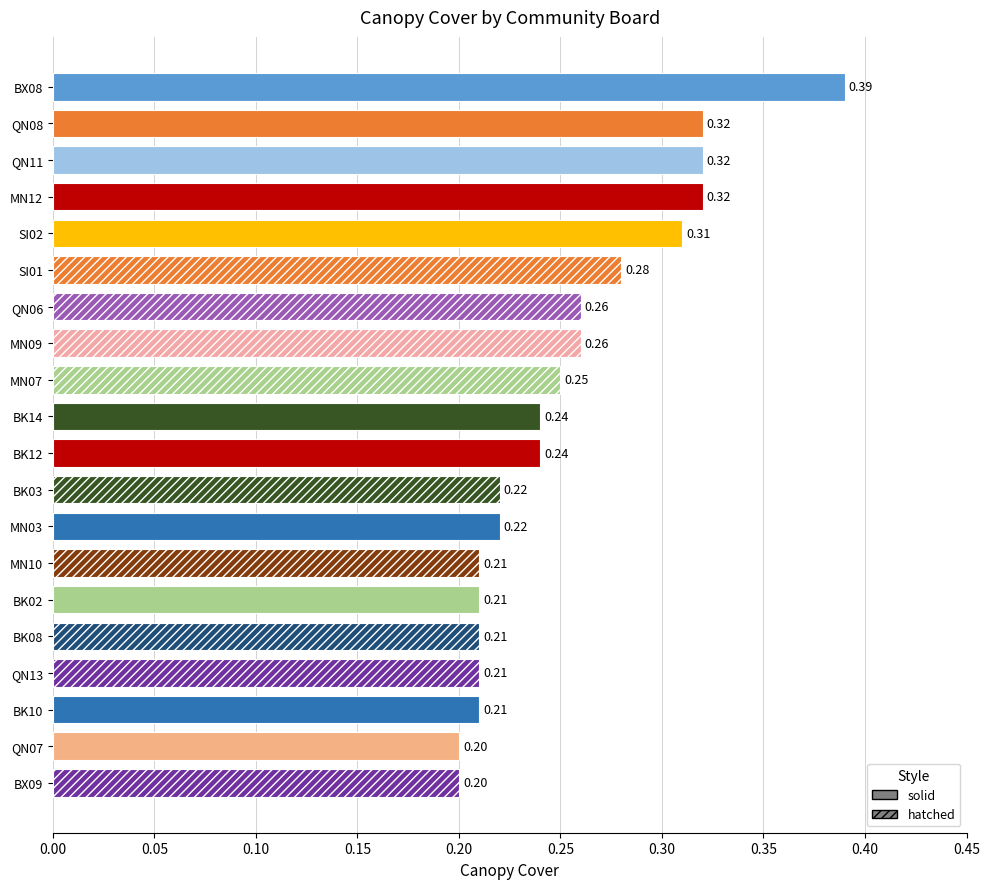

Between SI02 and MN07, which is larger?

SI02